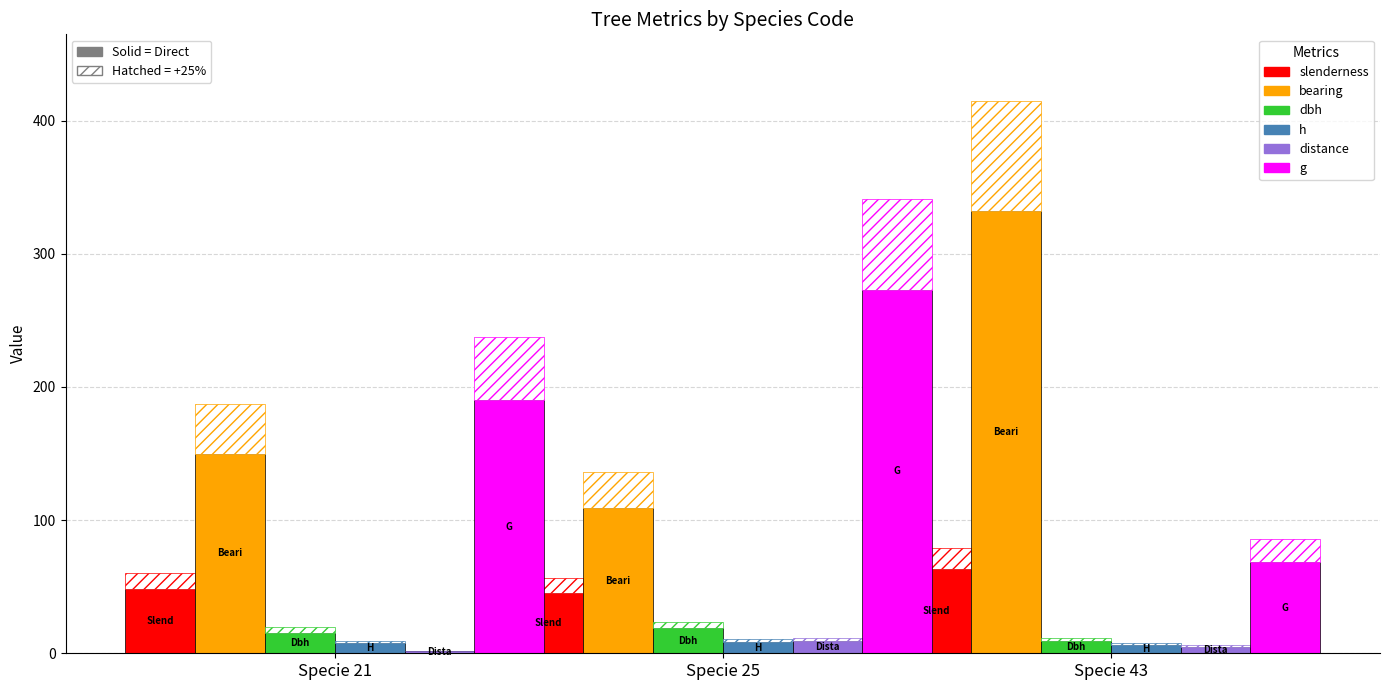

Which series has the largest total across all categories?

bearing